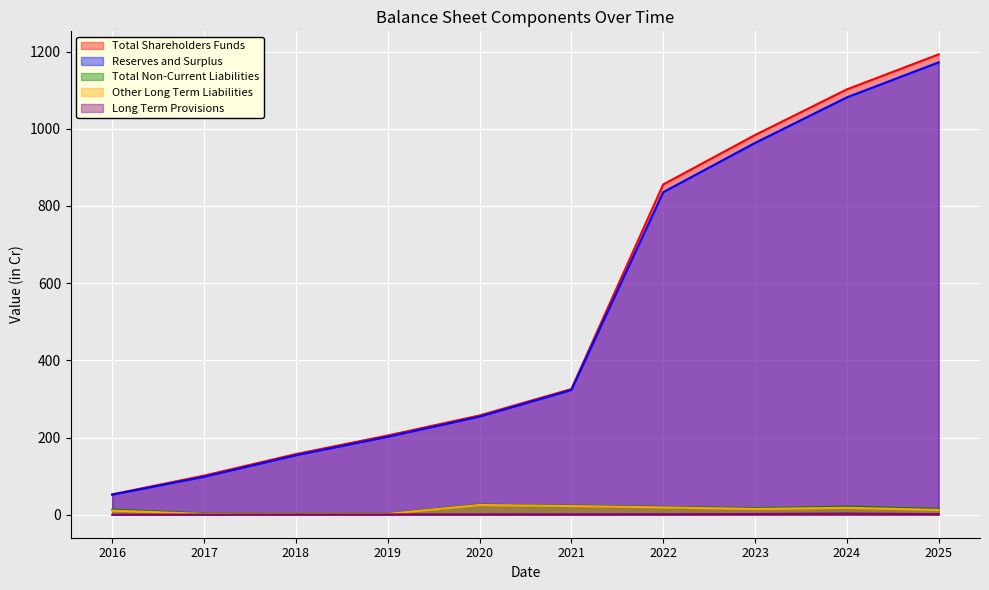

What is the value of the Other Long Term Liabilities point at the 3rd from the left?

2.3